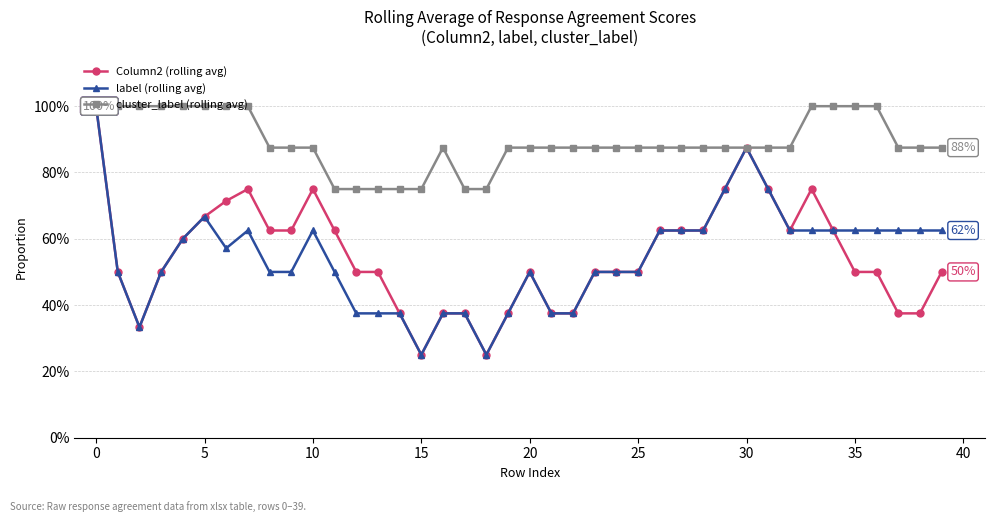

What are all the series names shown in the legend?

Column2 (rolling avg), label (rolling avg), cluster_label (rolling avg)